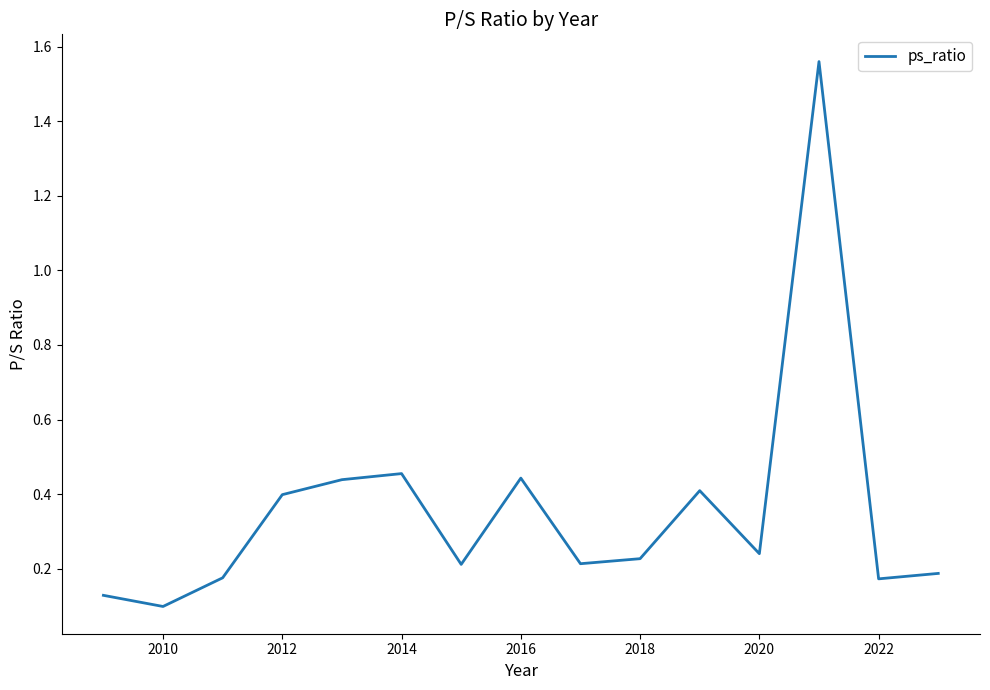

What is the difference between the maximum and minimum values?

1.5